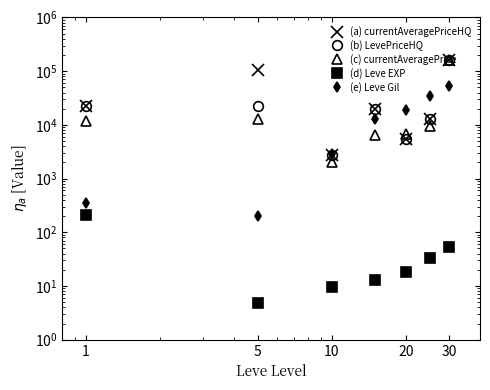

At which label does (b) LevePriceHQ reach its minimum?

10